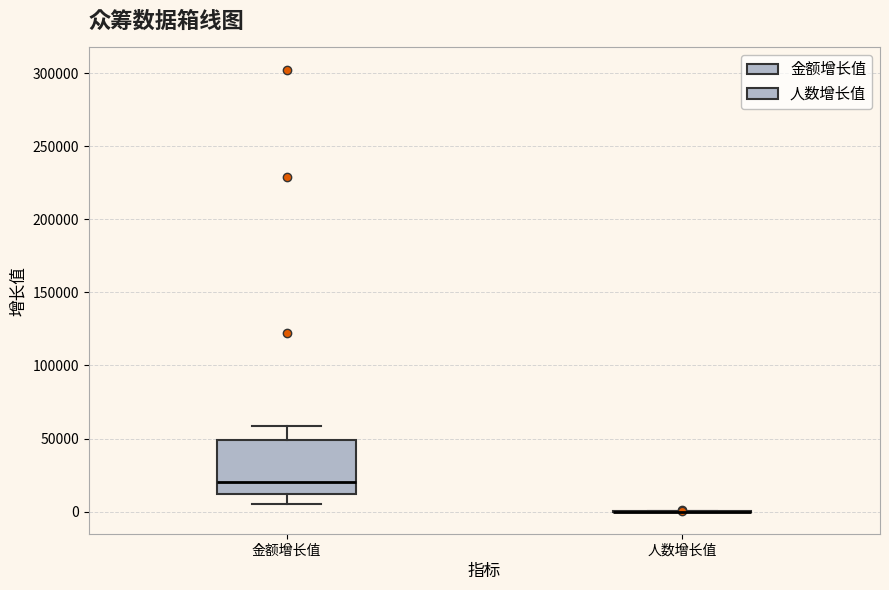

Reading left to right, transcribe this box plot: for each box, give where its median line is, the range the box spans, and where its two whiskers end, as read against the y-axis. The values are not printed on the chart, so give them approximately, as read against the axis.

金额增长值: median 20000, box 10000 to 50000, whiskers 5000 to 60000
人数增长值: box collapsed to a line at 0, whiskers 0 to 0